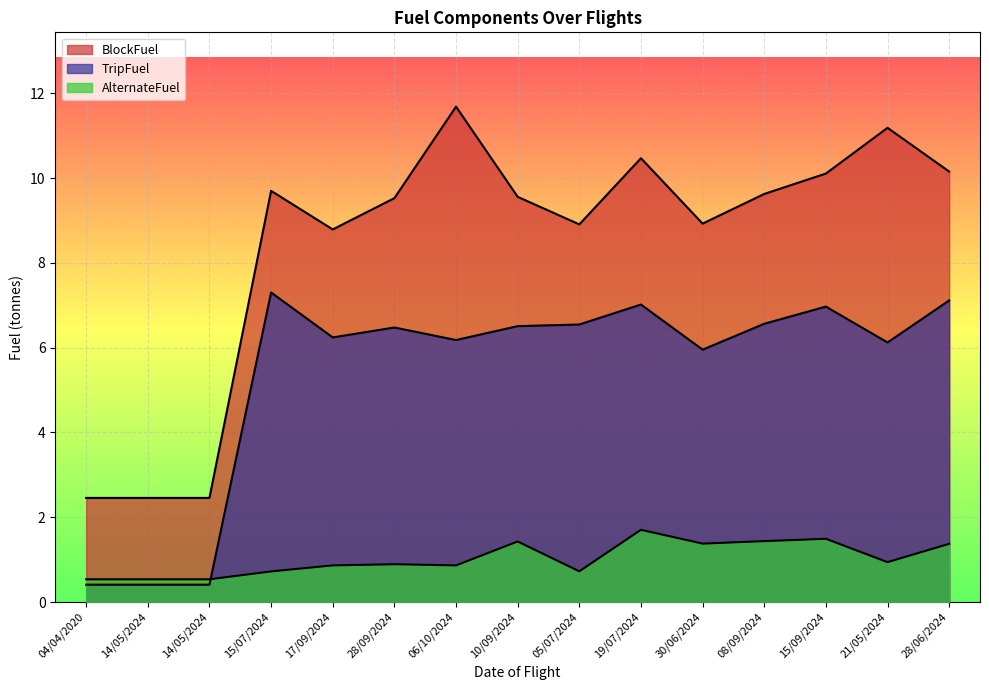

In TripFuel, how many points are lower than both neighbors (excluding endpoints)?

4